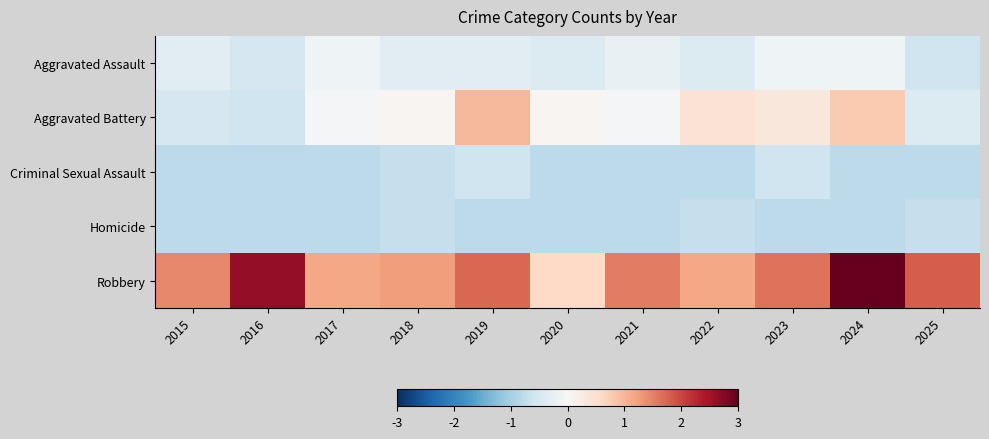

At how many categories does at least one series exceed 1?

10